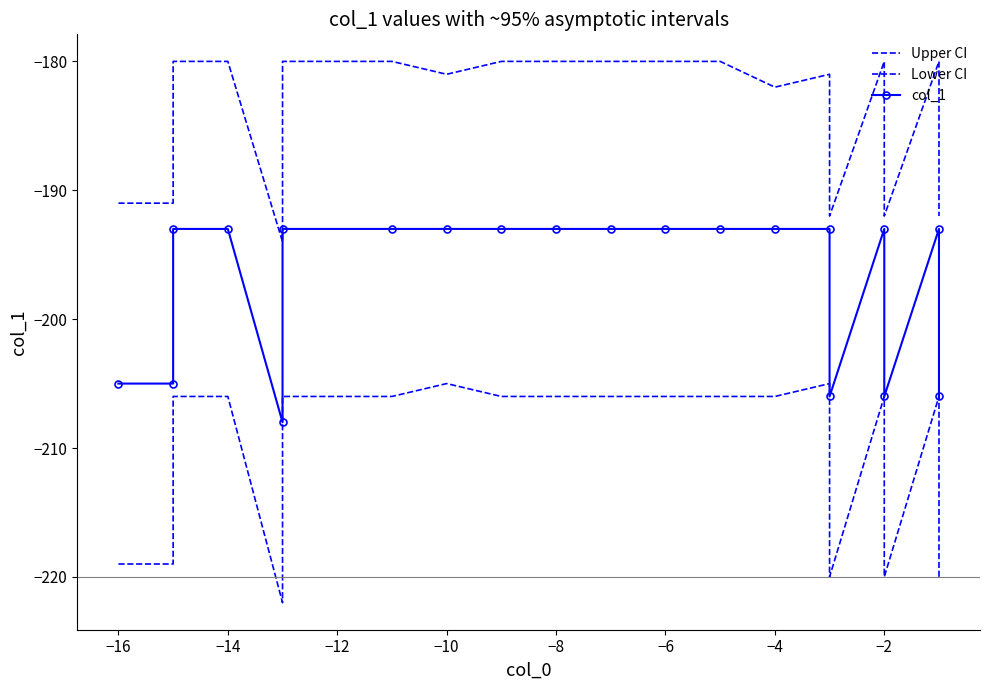

The value of Lower CI at −10 is -97. True or false?

False